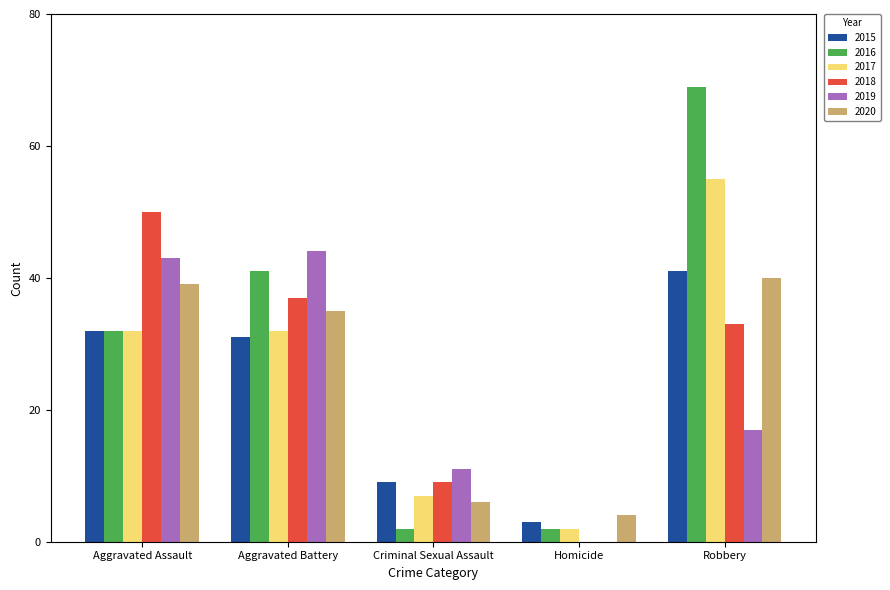

Count the number of data series in this chart.

6